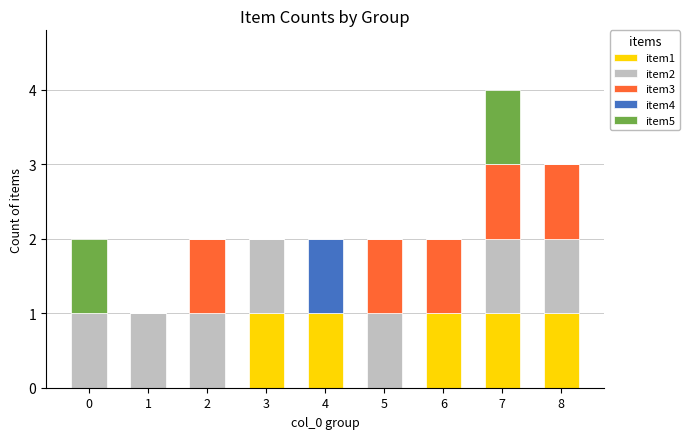

The item1 series shows 1 at 0. True or false?

False